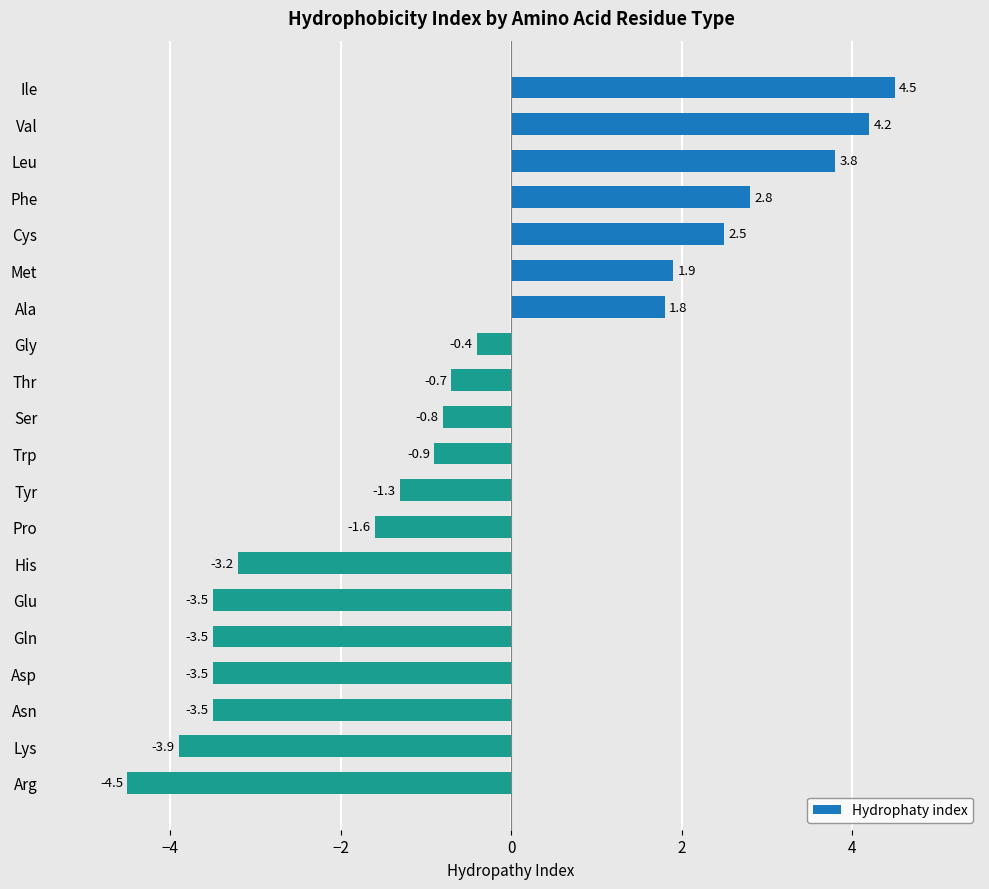

Which category has the highest value across all series?

Ile